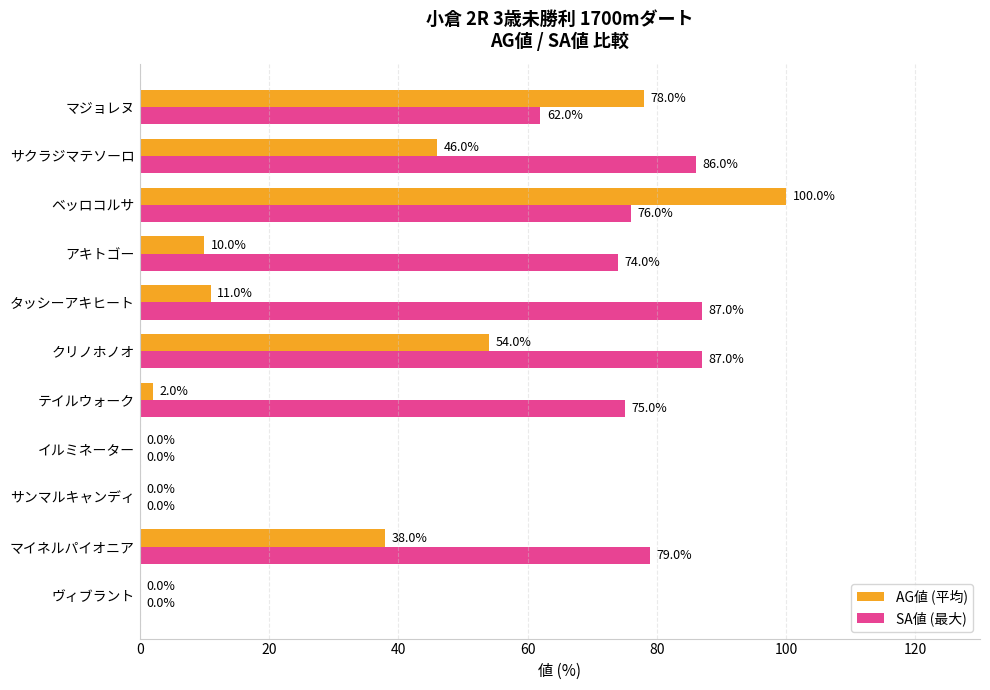

Which series has the largest total across all categories?

SA値 (最大)